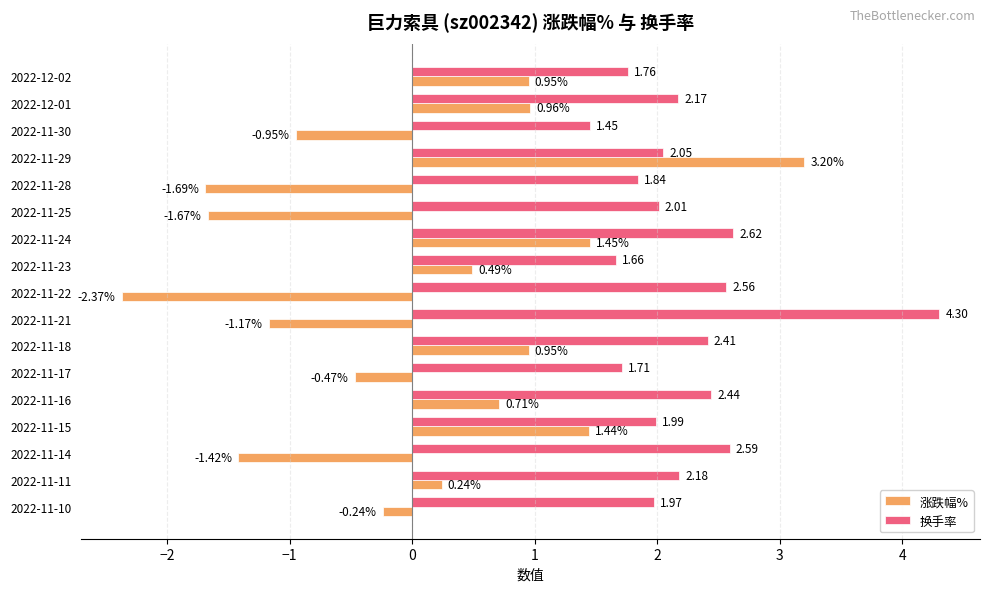

Which series has the largest total across all categories?

换手率